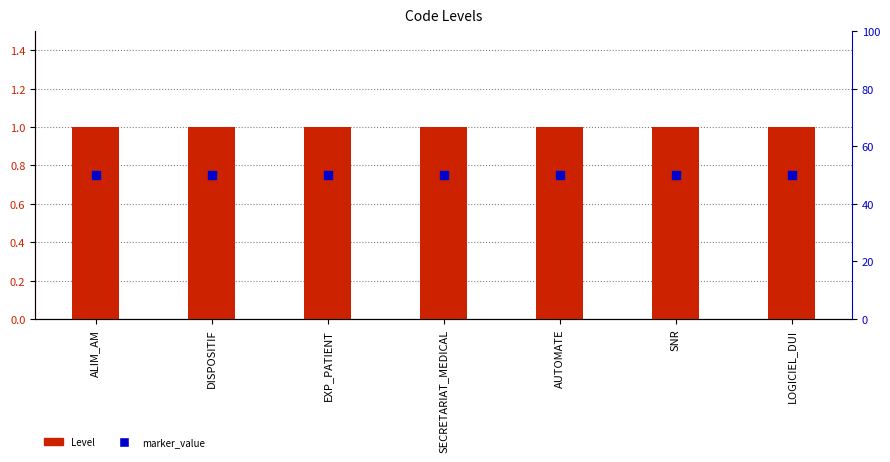

Is the value of marker_value at SECRETARIAT_MEDICAL greater than the value of Level at ALIM_AM?

No